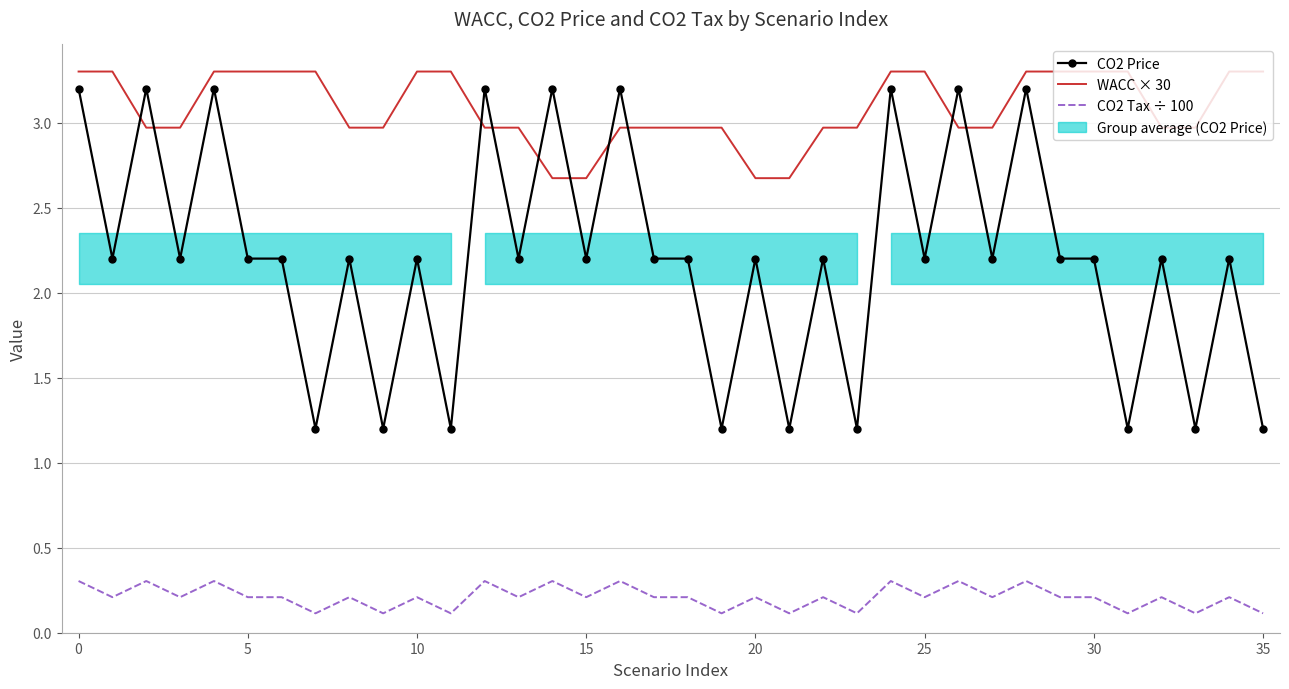

What is the sum of all CO2 Price values?

79.2